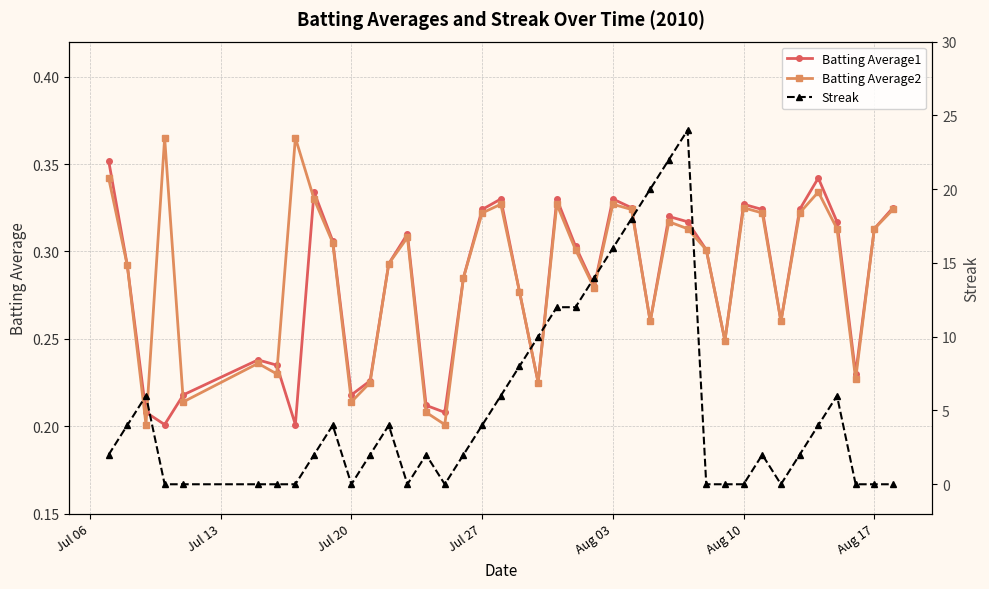

What is the minimum value for Batting Average2?

0.2